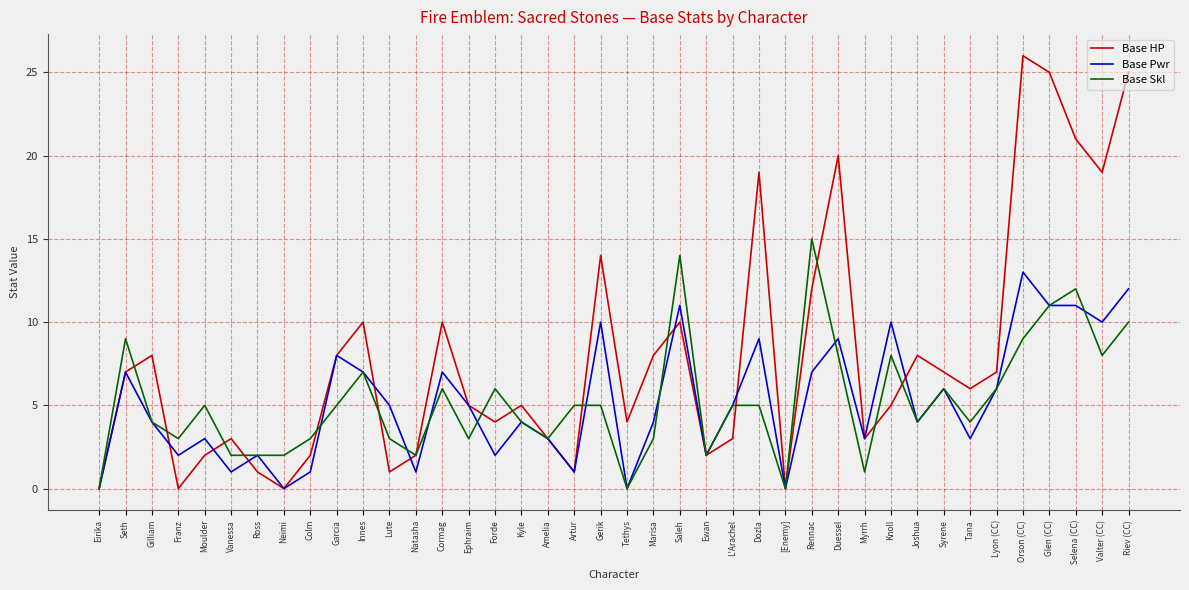

Read the Base Pwr value at Lyon (CC).

6